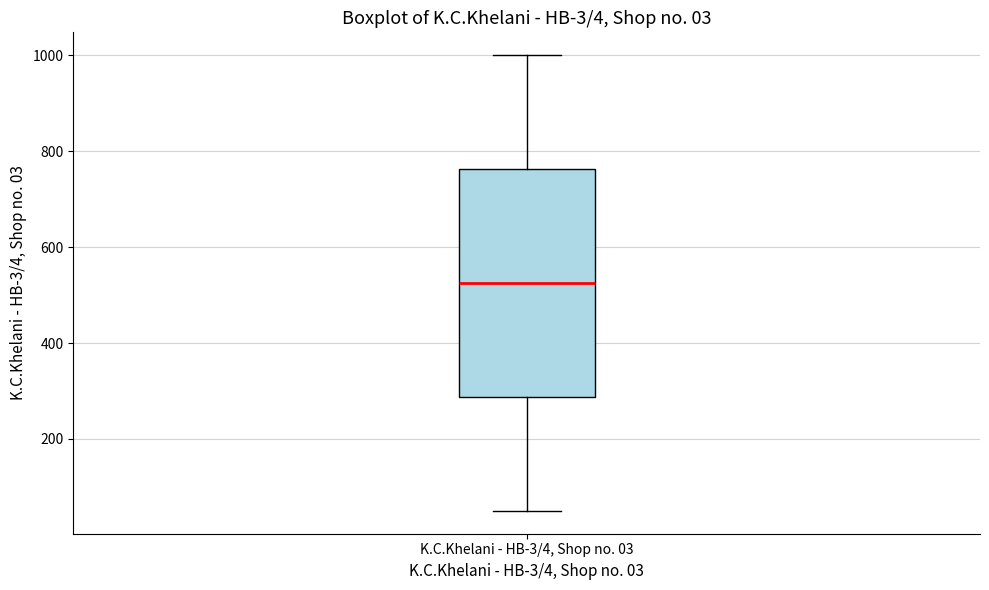

Where is the upper edge of the box for K.C.Khelani - HB-3/4, Shop no. 03 on the y-axis? The values are not printed on the chart, so give them approximately, as read against the axis.

760